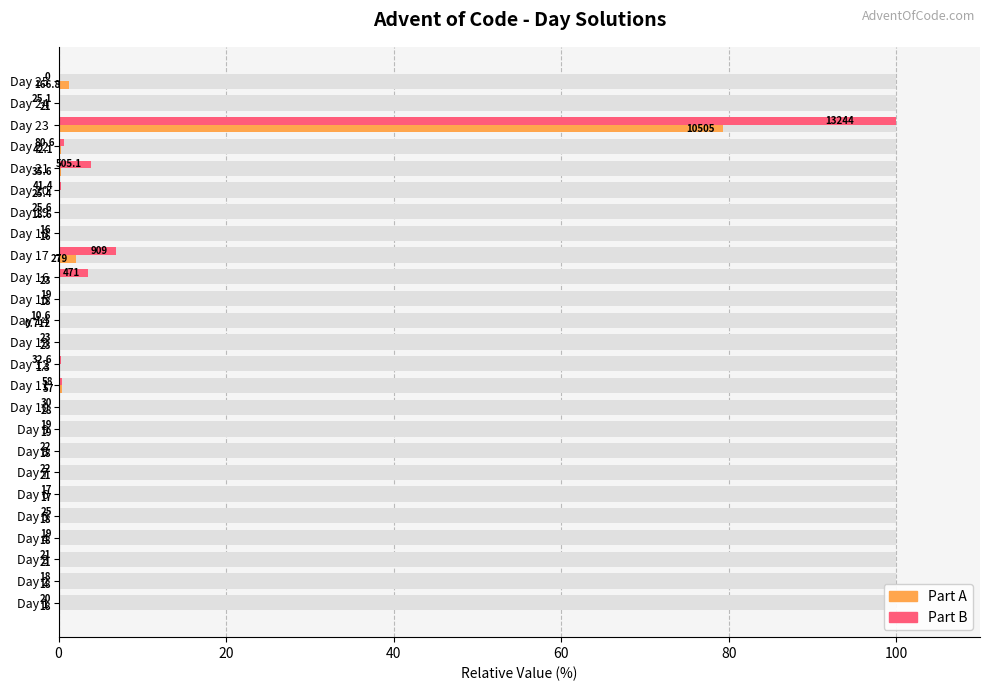

How many bars are there in total?

50